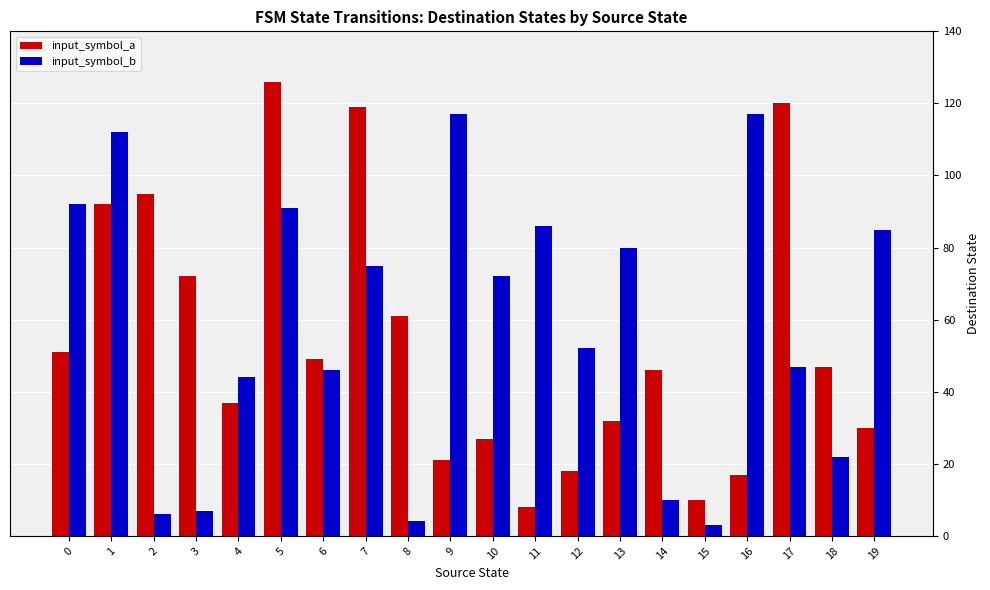

Is it true that input_symbol_b equals 3 at 15?

True